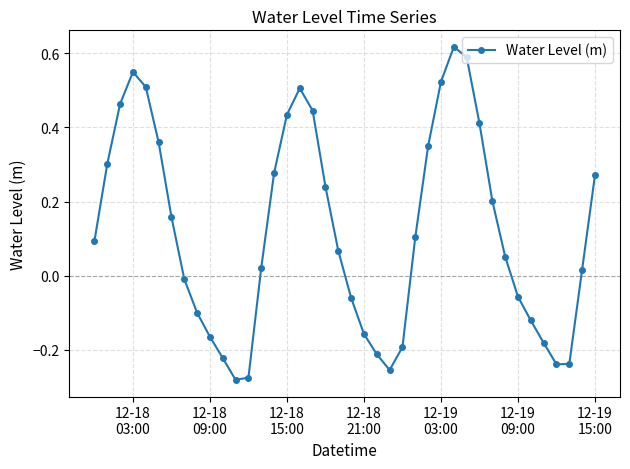

What is the difference between the maximum and minimum values?

0.9